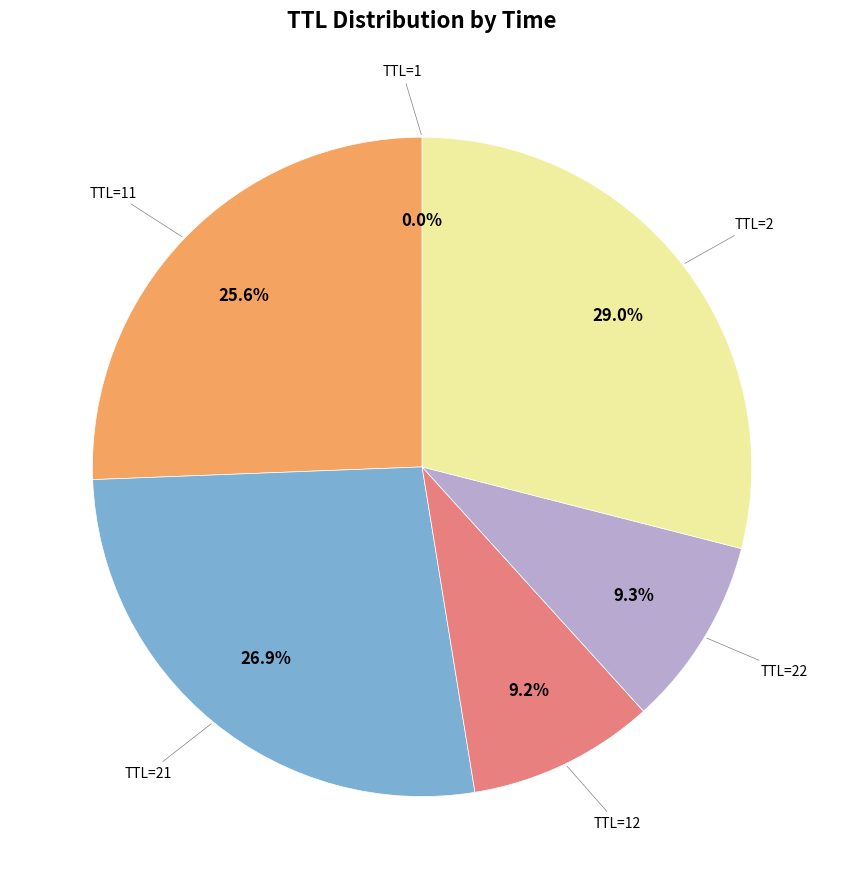

To the nearest percent, what is the difference between the largest and smallest slice percentages?

29%